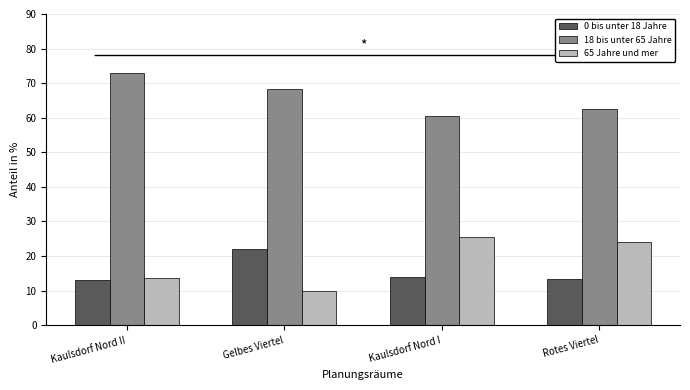

What is the sum of all 0 bis unter 18 Jahre values?

62.4